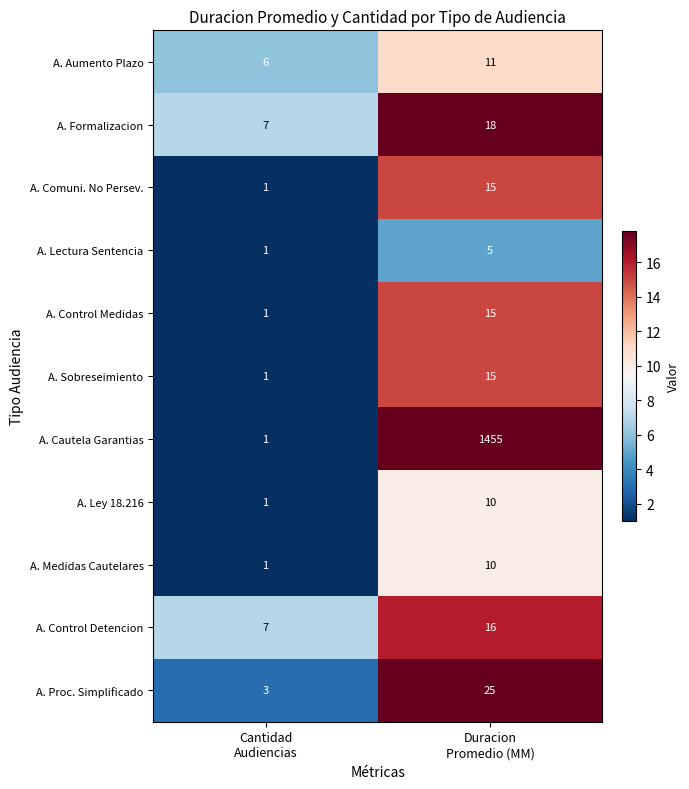

Which series has the largest total across all categories?

A. Cautela Garantias